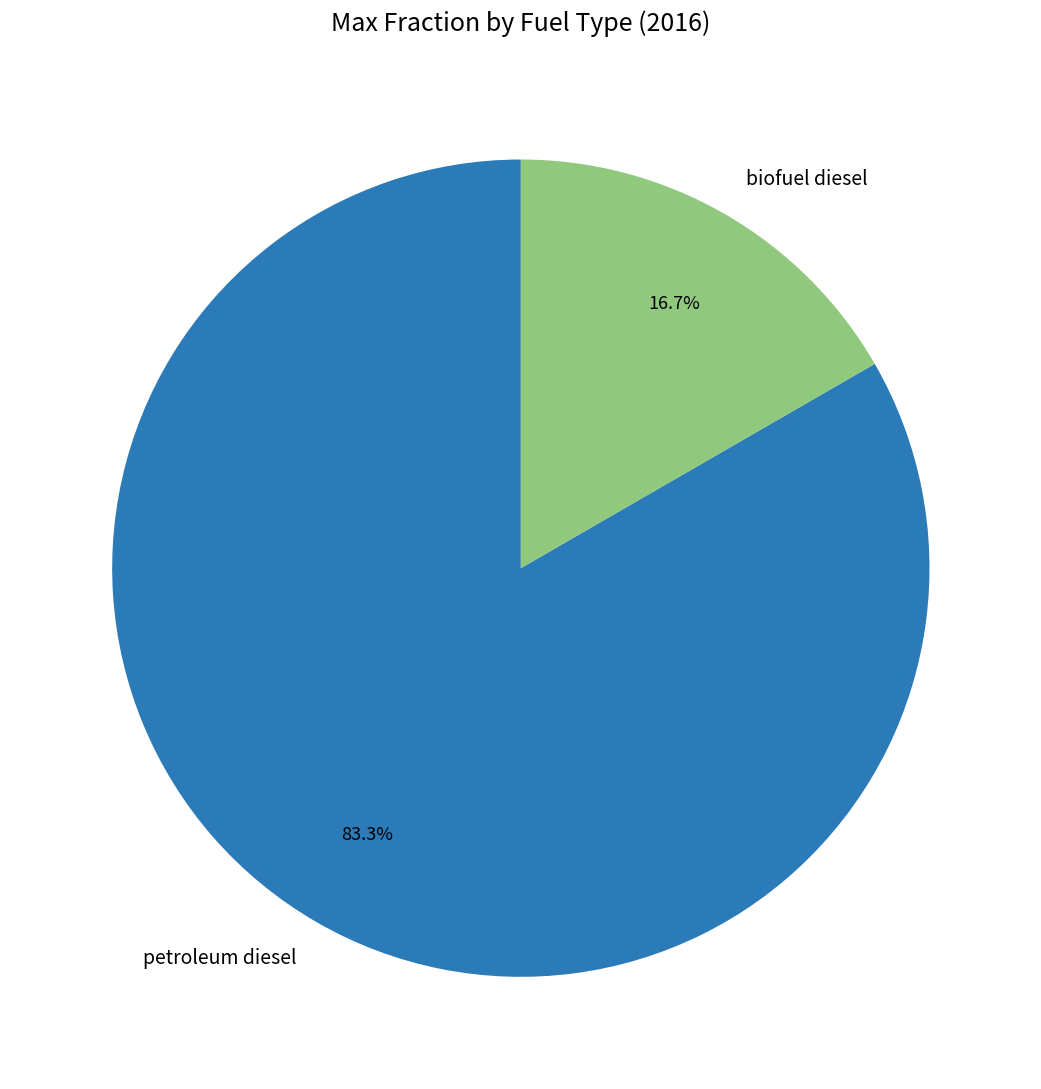

Do petroleum diesel and biofuel diesel together represent more than half of the pie?

Yes